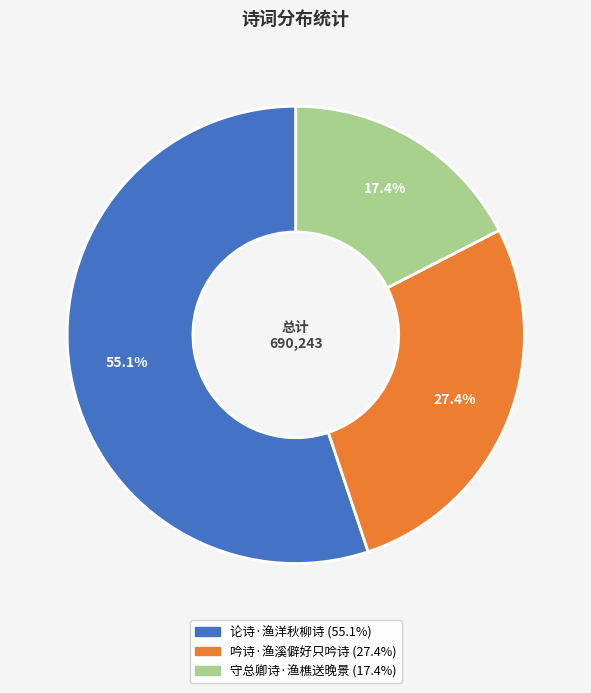

Count the number of slices in the pie.

3